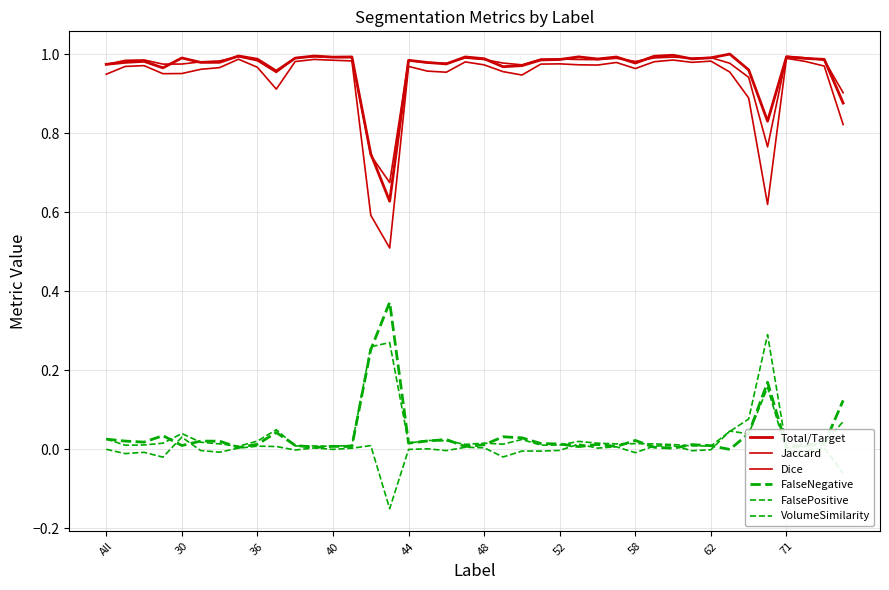

Which series has the largest total across all categories?

Total/Target